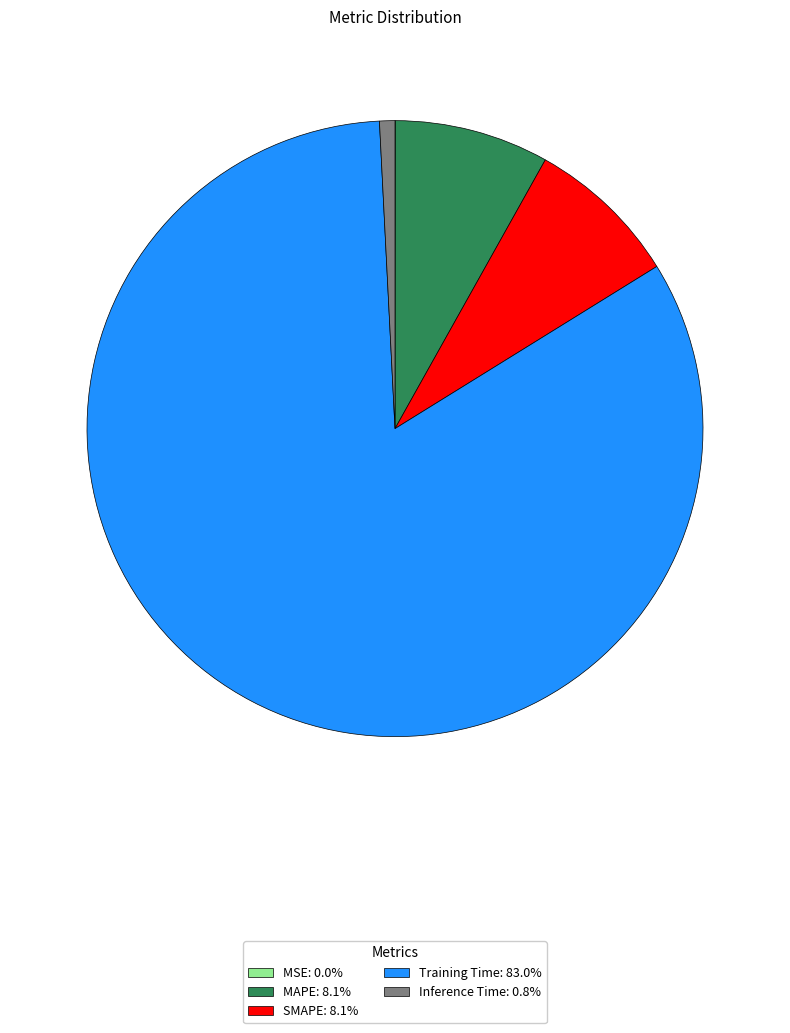

Does Training Time: 83.0% represent more than half of the total?

Yes